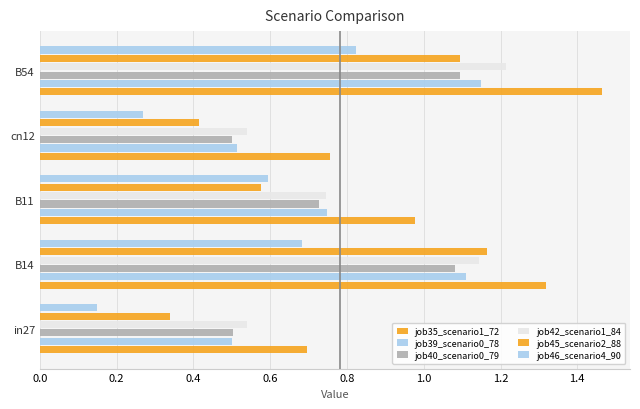

How many categories are shown in the chart?

5